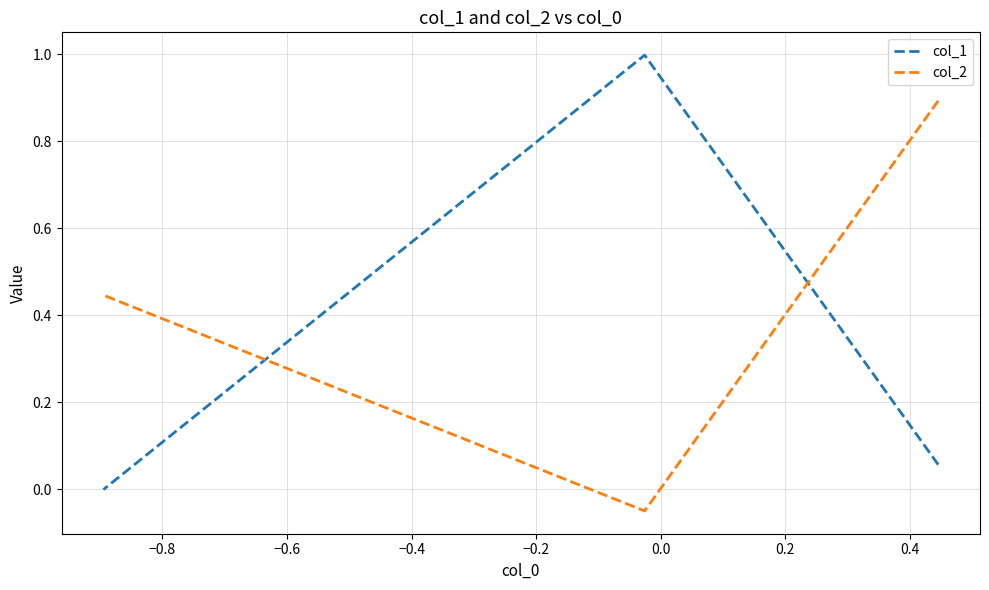

Is this an area chart (filled region under the line)?

No